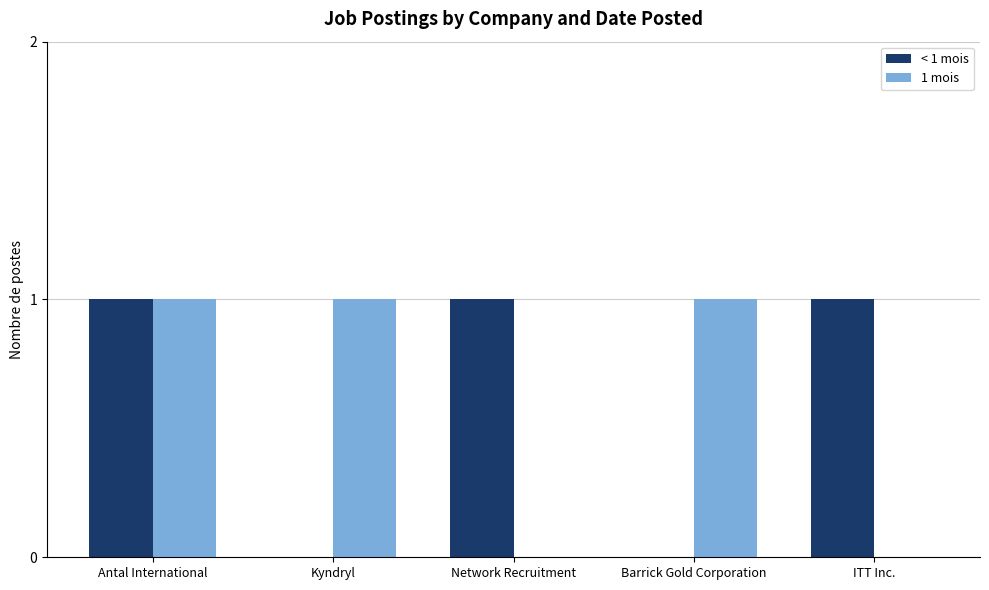

Reading left to right, extract all data points from this chart.

< 1 mois: Antal International=1	Kyndryl=0	Network Recruitment=1	Barrick Gold Corporation=0	ITT Inc.=1
1 mois: Antal International=1	Kyndryl=1	Network Recruitment=0	Barrick Gold Corporation=1	ITT Inc.=0